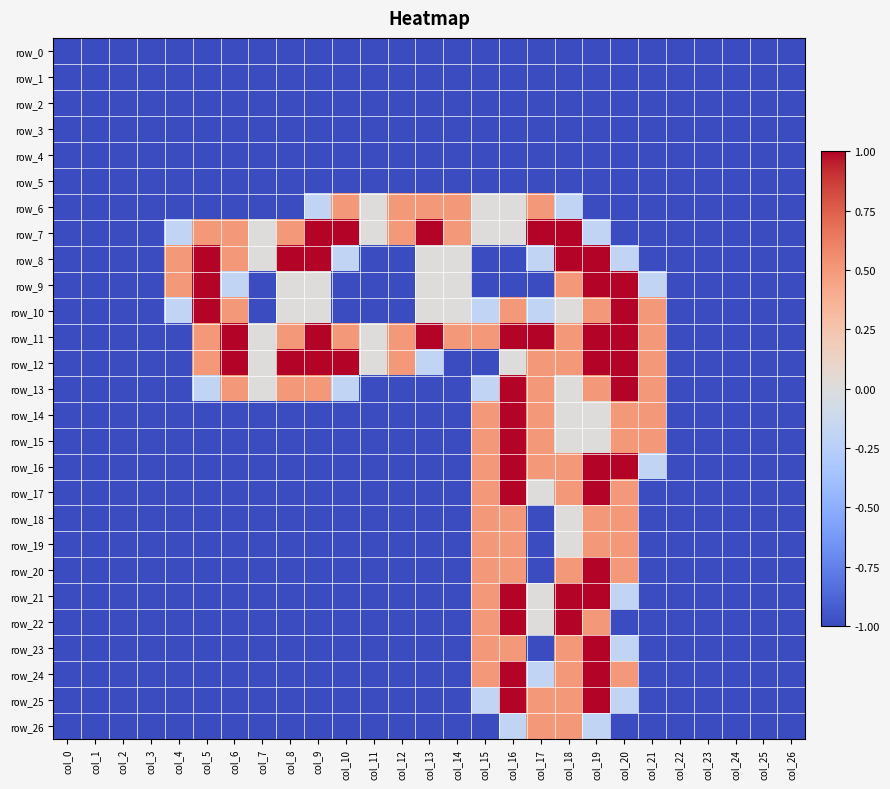

Which series has the largest total across all categories?

row_11